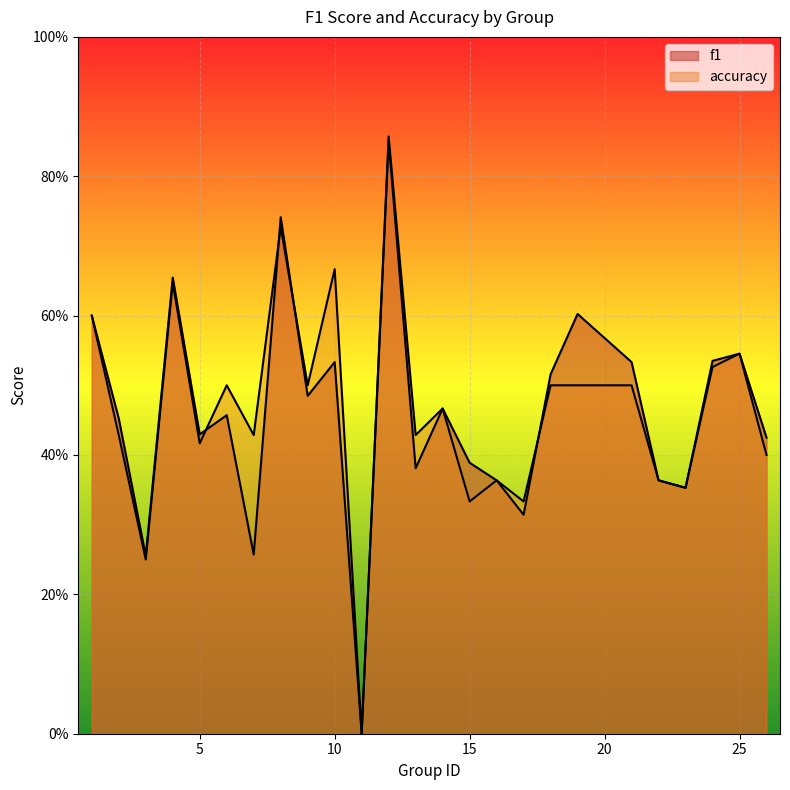

What is the maximum value for accuracy?

0.9